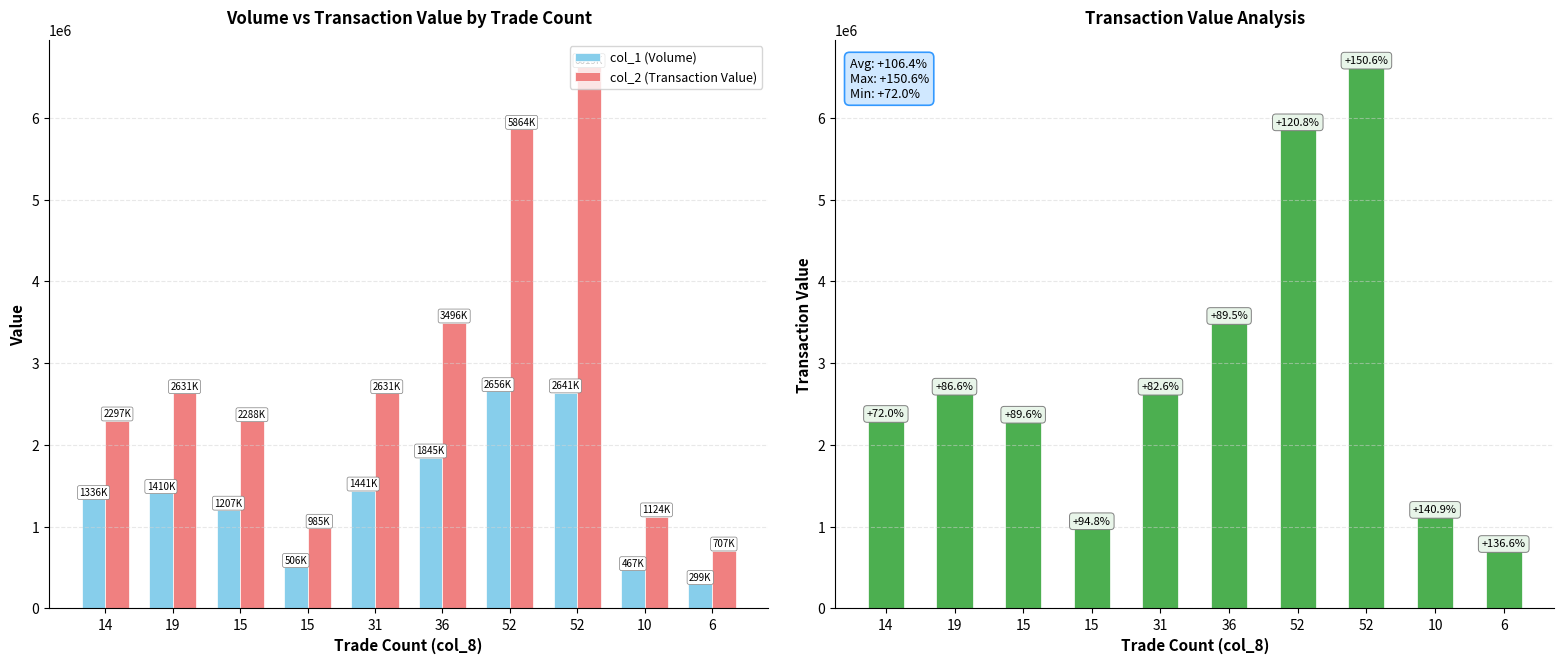

What is the sum of all col_2 (Transaction Value) values?

28647130